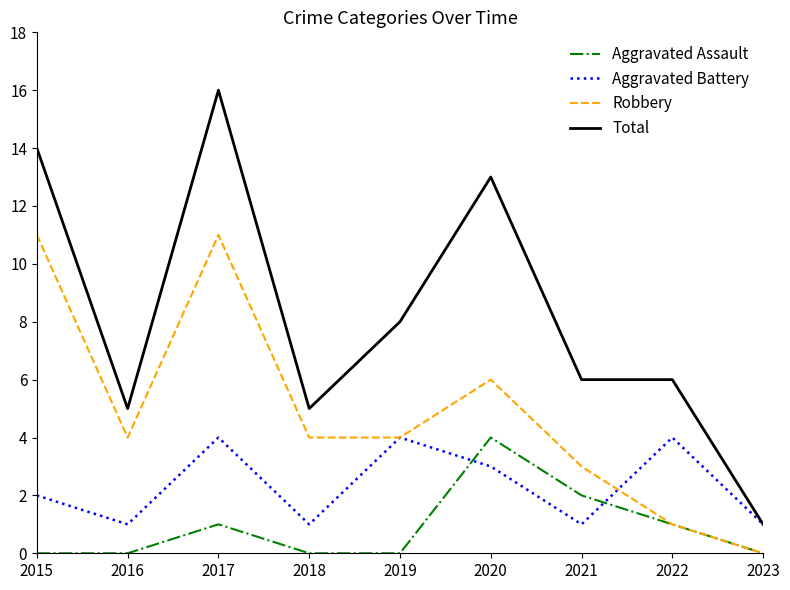

True or false: Aggravated Battery and Aggravated Assault cross at least once.

True